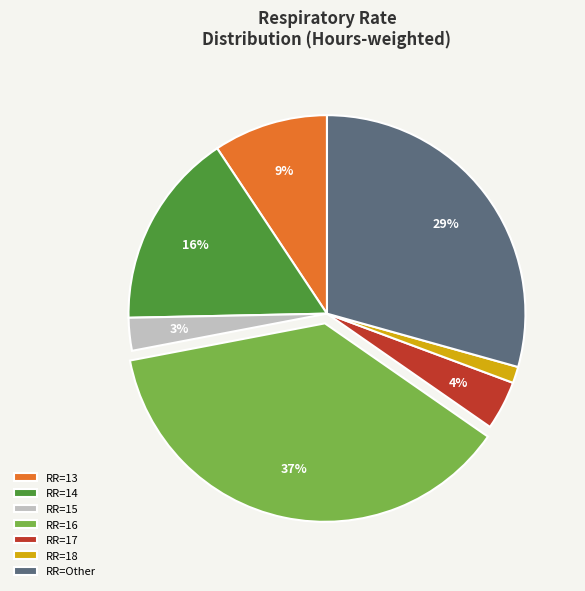

Is it true that RR=Other is 17% of the pie?

False